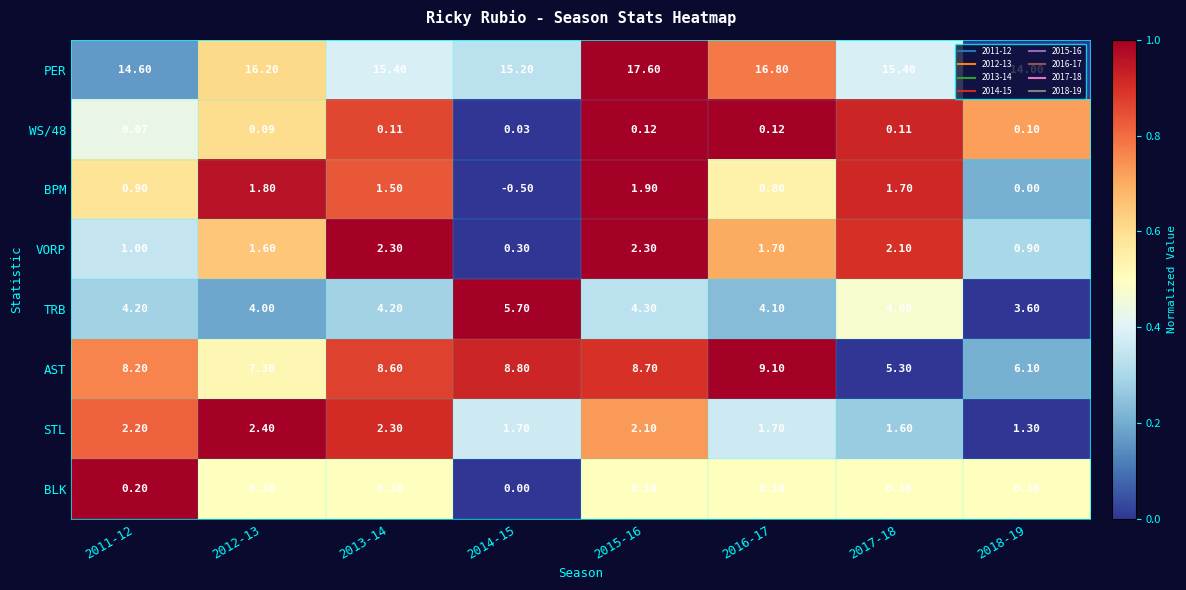

Which series has the widest spread of values?

AST